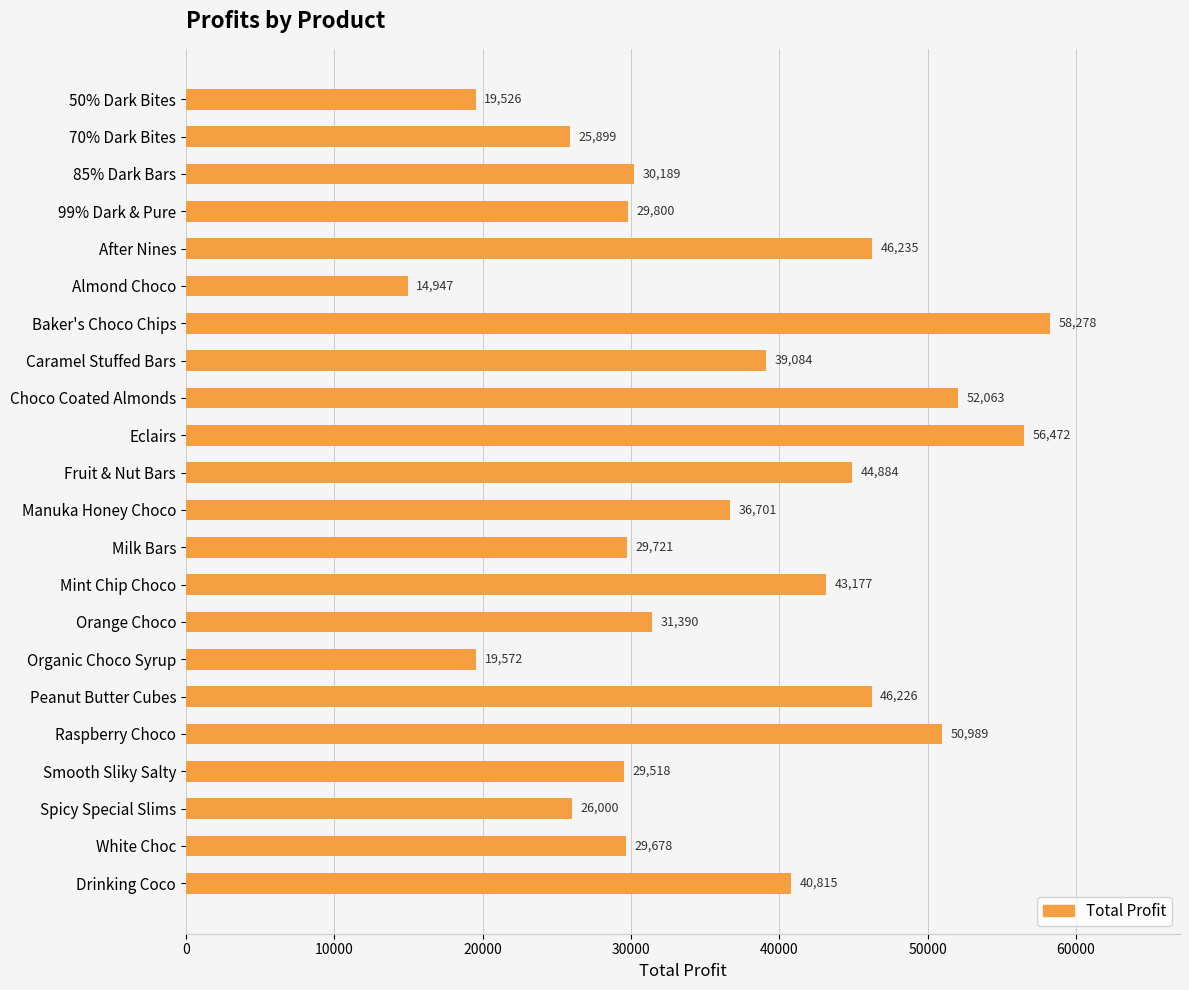

At which category does the chart reach its peak across all series?

Baker's Choco Chips